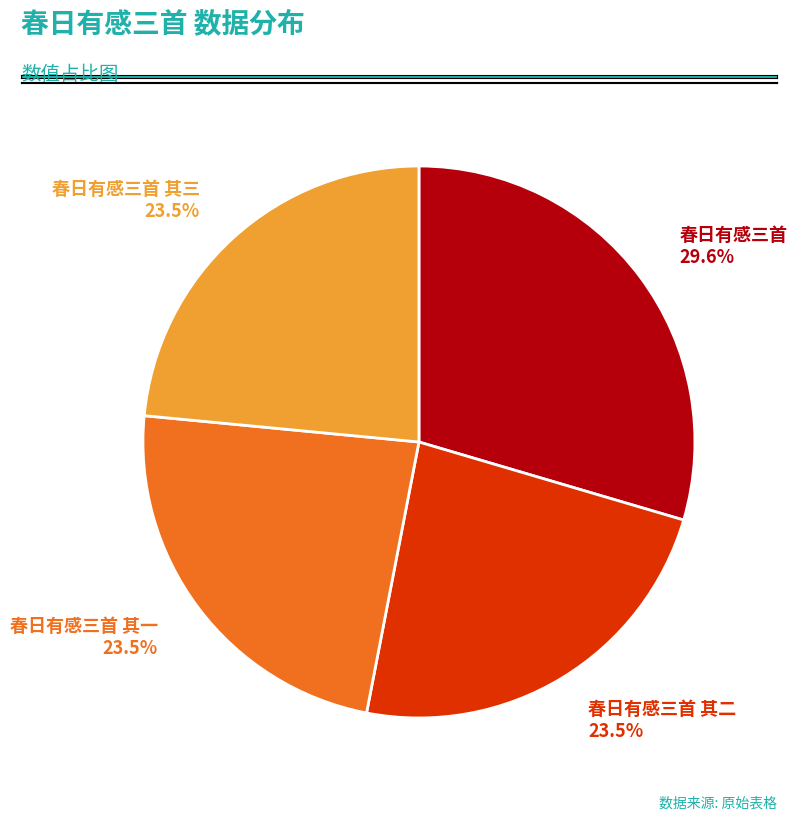

Is there any slice that represents more than half of the pie?

No